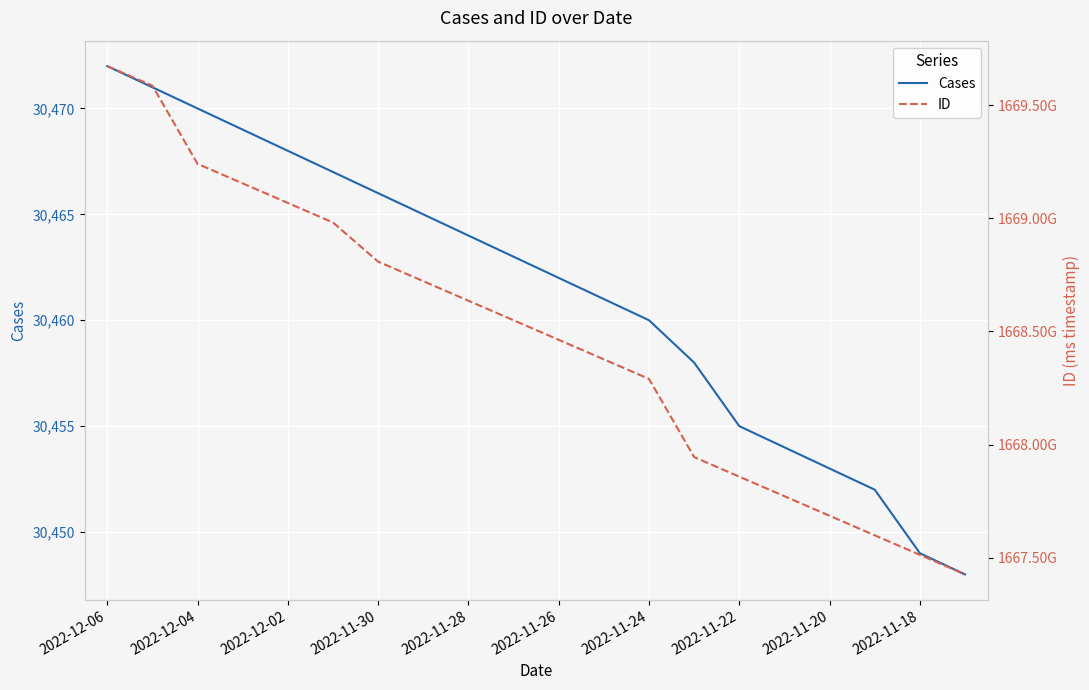

The Cases series shows 45382 at 2022-11-18. True or false?

False